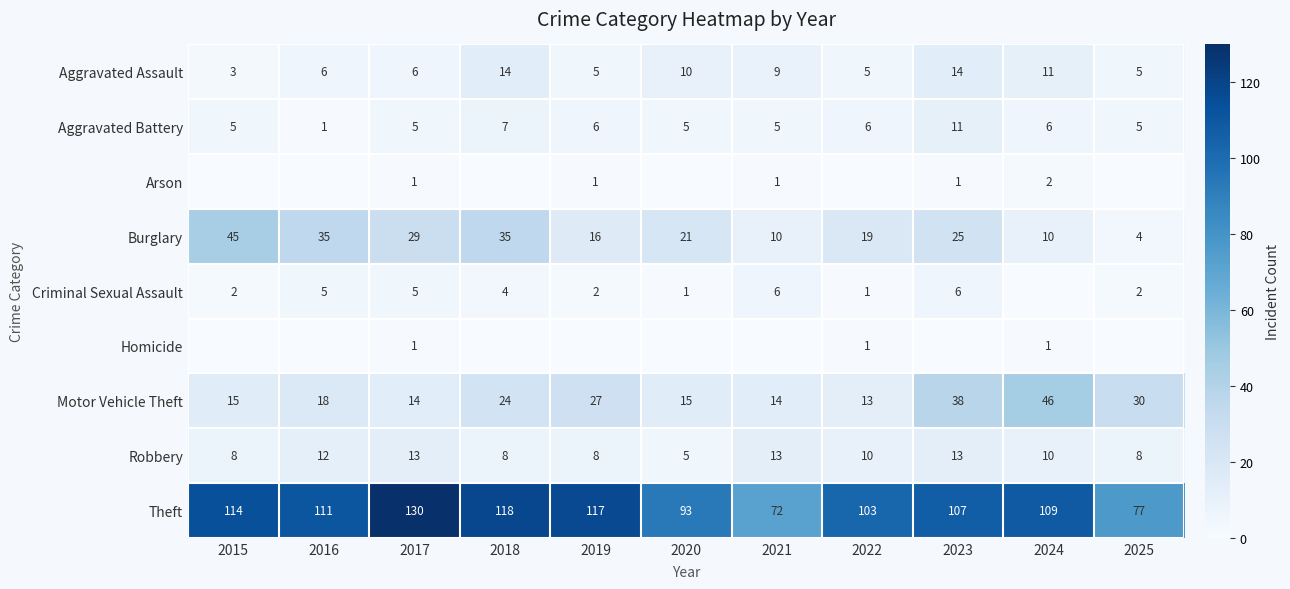

What is the sum of the Robbery values at 2022 and 2024?

20